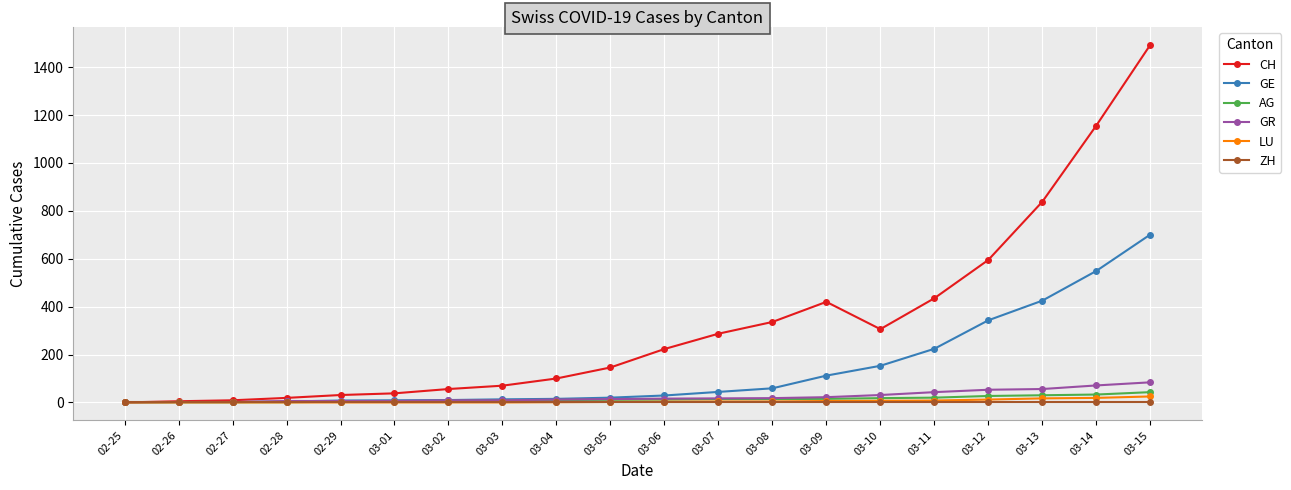

What is the label of the 6th point from the right?

03-10